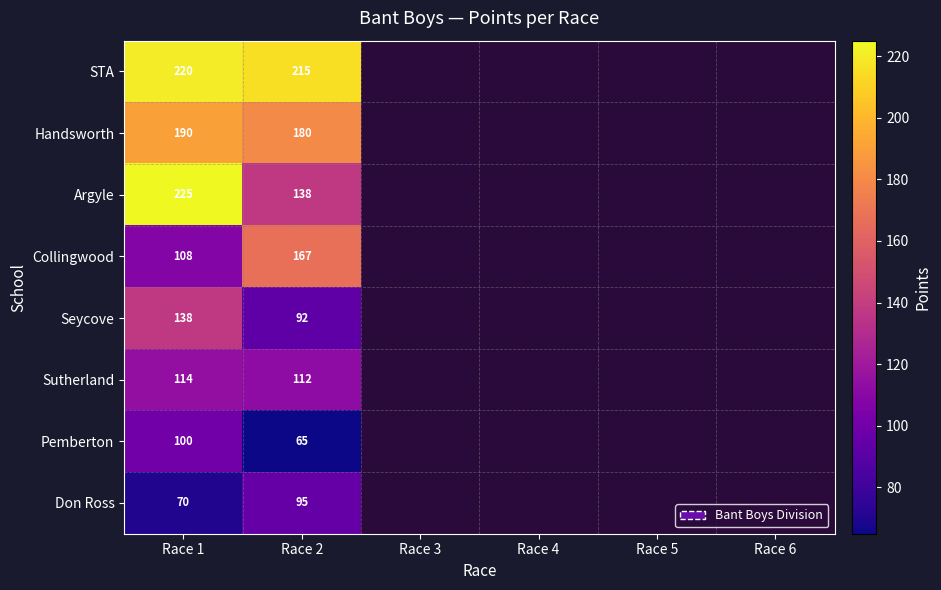

At how many categories does at least one series exceed 184?

2